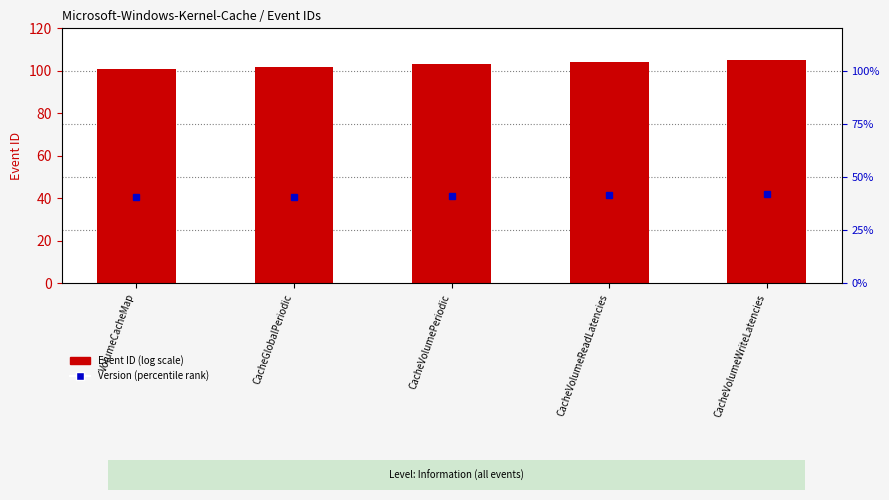

What position from the right is CacheGlobalPeriodic?

4